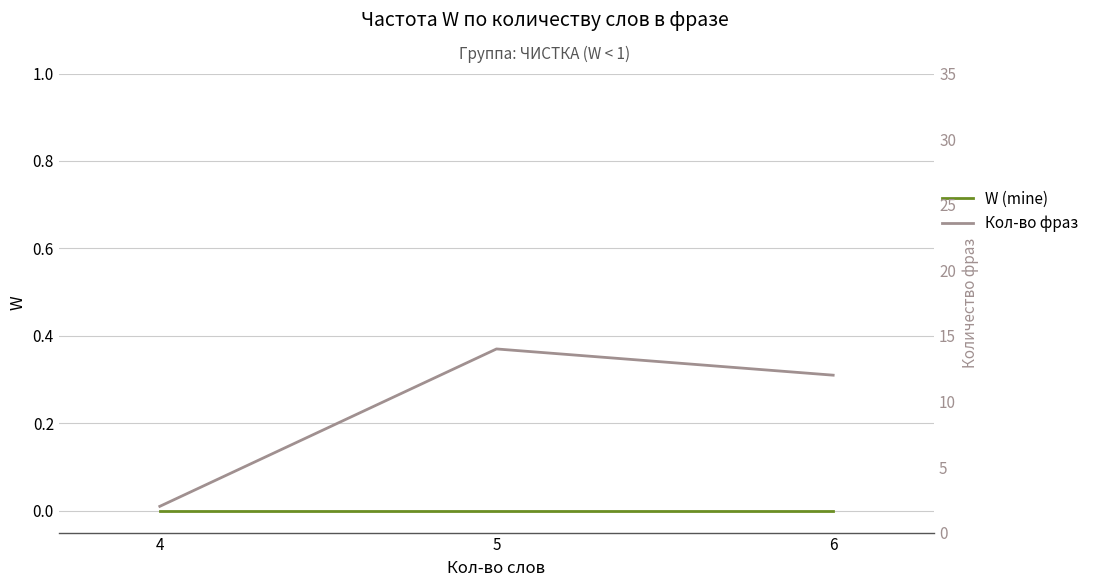

Which series has the largest total across all categories?

Кол-во фраз